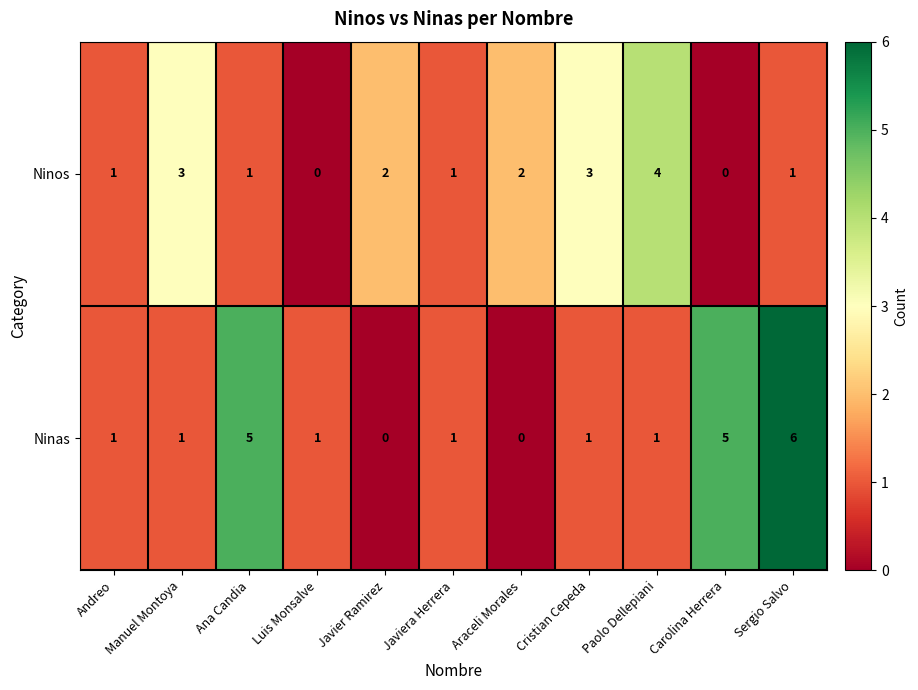

Count the Ninos values in the range 1 to 3.

8